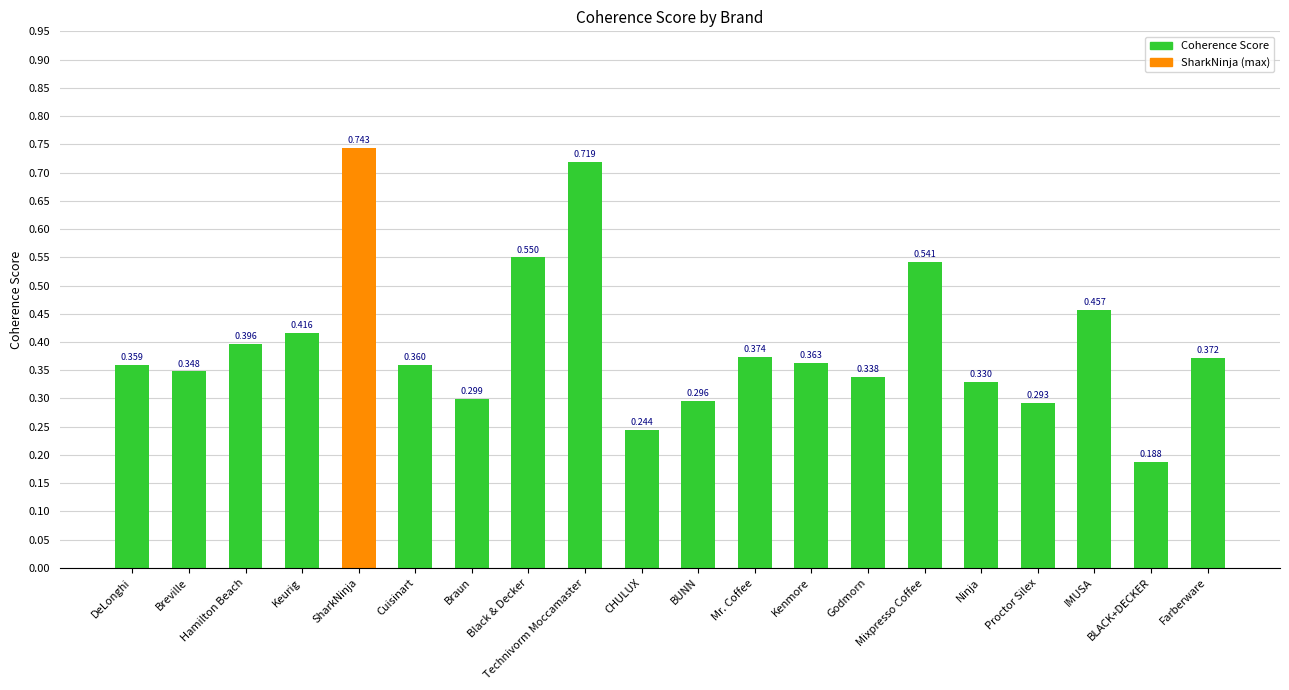

Where is the data nearest to the value 0?

BLACK+DECKER